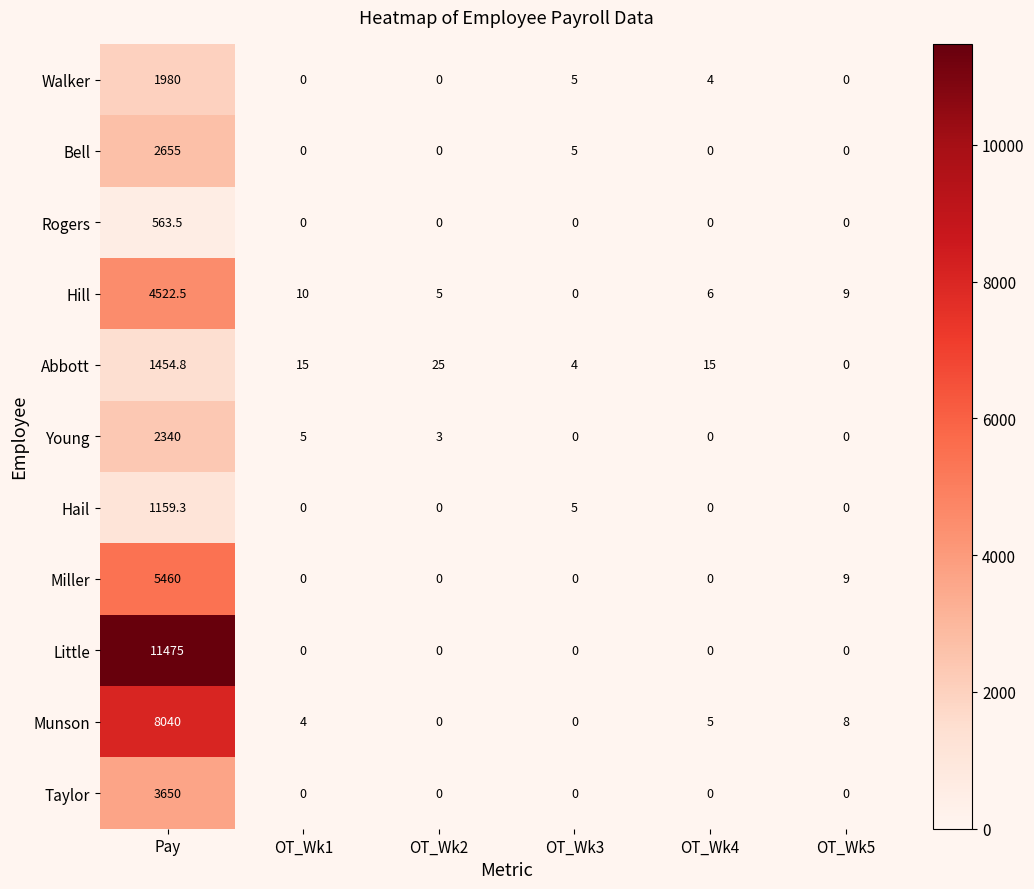

Between OT_Wk3 and OT_Wk4, which series saw the biggest shift?

Abbott